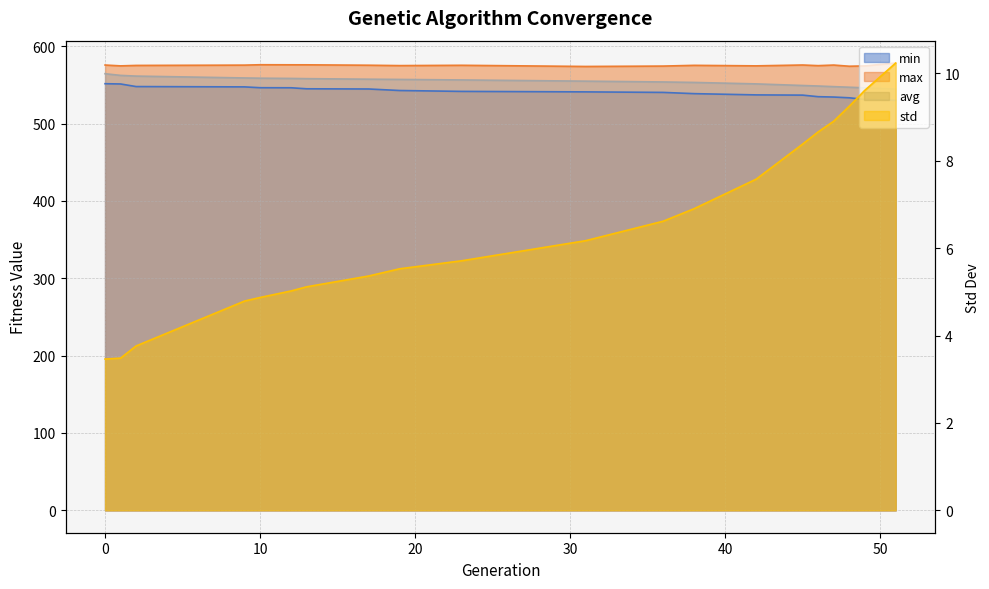

Reading left to right, what are all the values shown in this chart?

min: 0=551.5	1=551.1	2=547.8	9=547.3	10=546.3	12=546.2	13=544.9	17=544.6	19=542.7	23=541.5	31=540.9	36=540.2	38=538.6	42=537.0	45=536.7	46=534.7	47=534.2	48=533.3	49=531.1	51=529.9
max: 0=575.6	1=574.5	2=575.1	9=575.5	10=576.0	12=575.9	13=575.9	17=575.3	19=574.9	23=575.3	31=573.7	36=574.2	38=575.2	42=574.5	45=575.6	46=574.8	47=575.6	48=574.1	49=574.4	51=578.2
avg: 0=564.4	1=562.2	2=561.3	9=558.9	10=558.6	12=558.3	13=558.0	17=557.3	19=557.0	23=556.3	31=554.7	36=553.7	38=553.1	42=551.2	45=549.1	46=548.5	47=547.7	48=546.9	49=546.1	51=544.5
std: 0=3.5	1=3.5	2=3.8	9=4.8	10=4.9	12=5.0	13=5.1	17=5.4	19=5.5	23=5.7	31=6.2	36=6.6	38=6.9	42=7.6	45=8.4	46=8.7	47=8.9	48=9.2	49=9.6	51=10.2